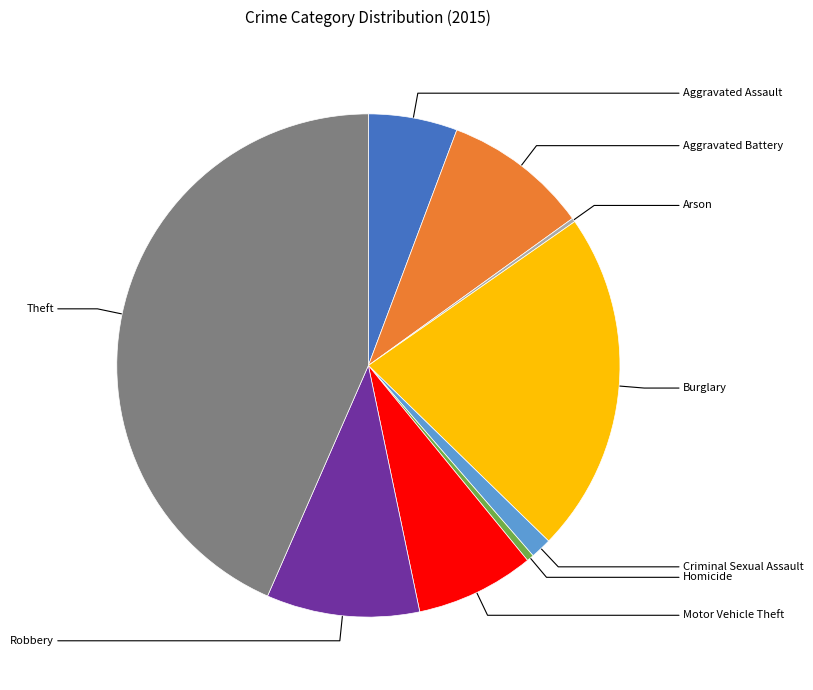

Is it true that Theft is 43% of the pie?

True